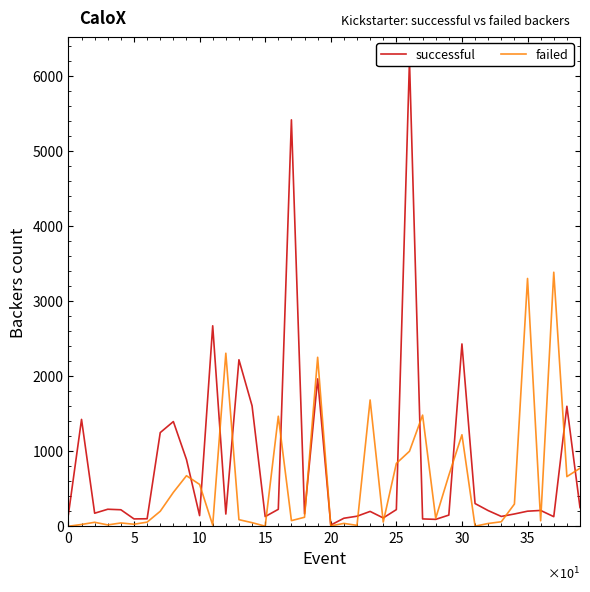

What is the highest value of the failed series?

3387